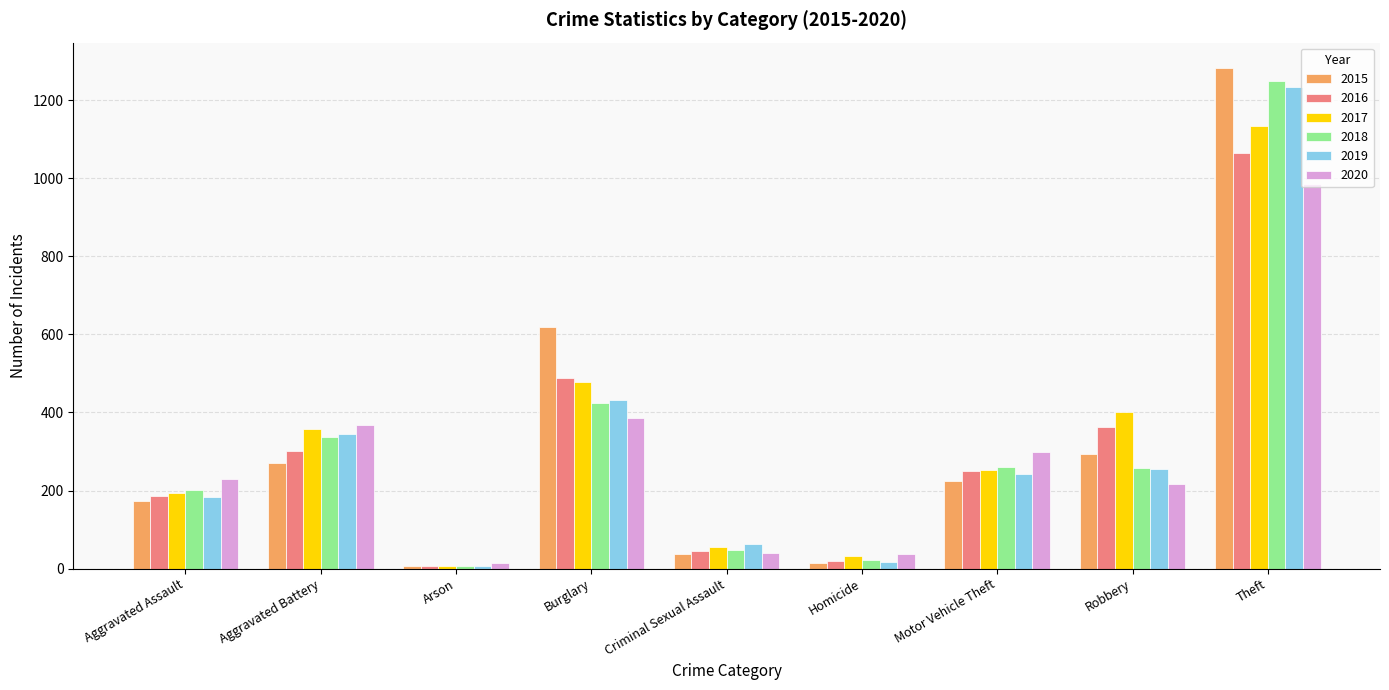

What is the difference between the highest and lowest values at Burglary?

231